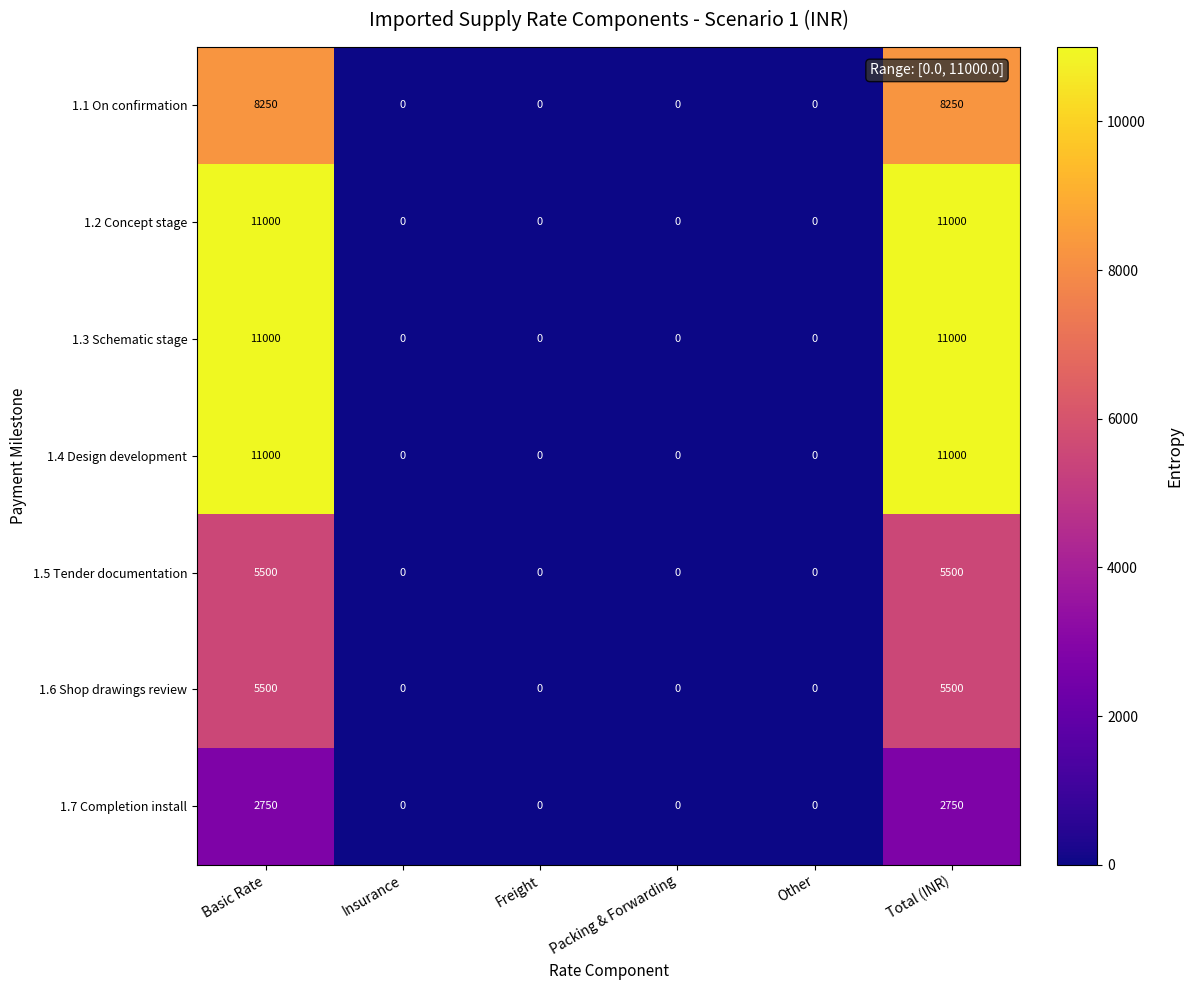

What is the sum of all 1.5 Tender documentation values?

11000